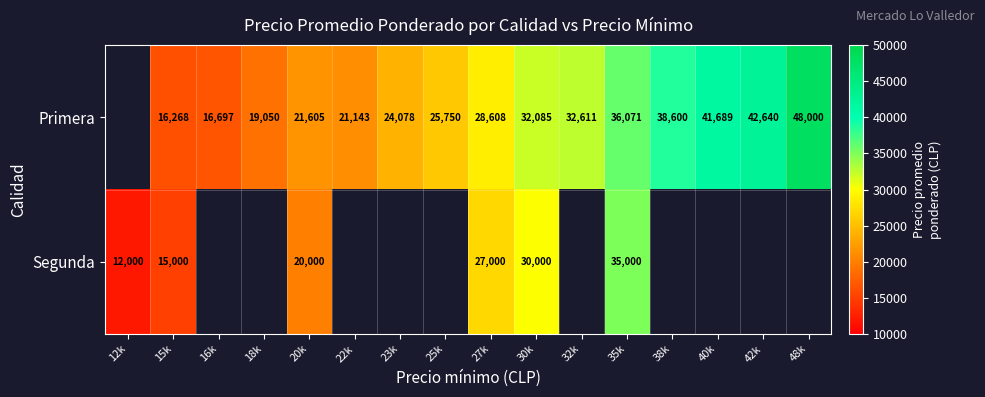

What is the sum of the Primera values at 20k and 18k?

40655